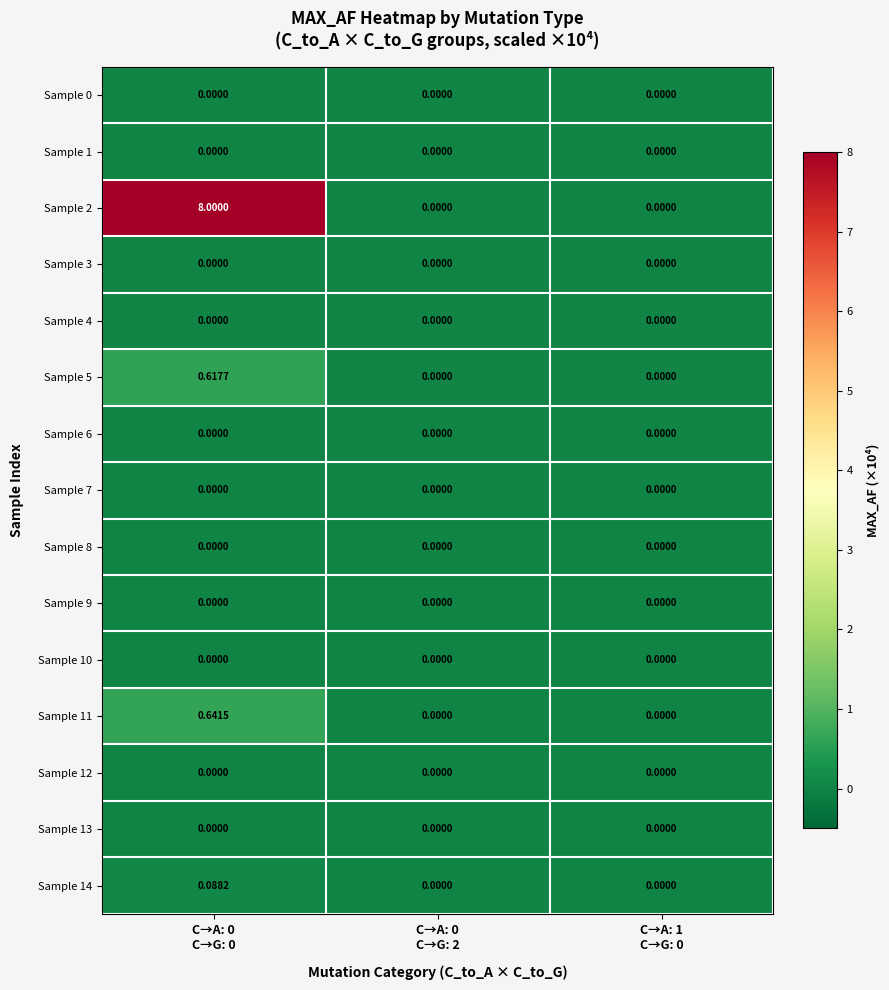

Count the number of categories in the chart.

3